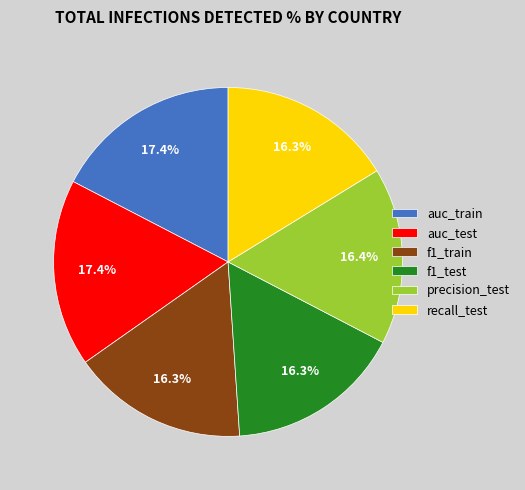

Between auc_train and f1_test, which is larger?

auc_train